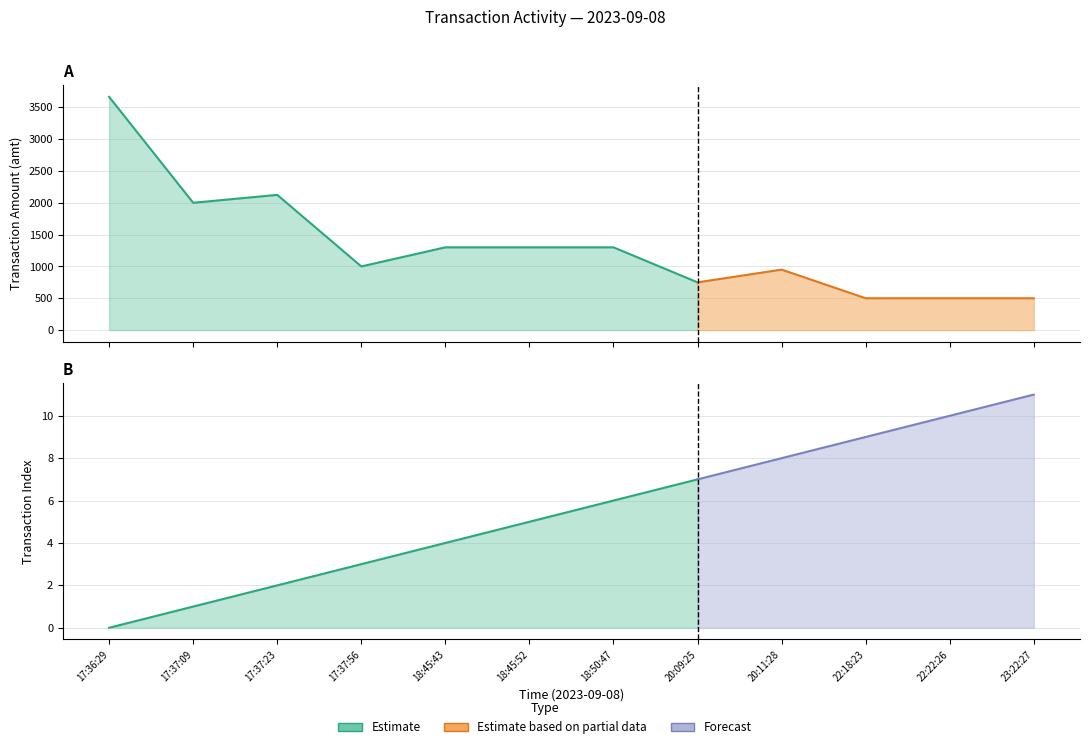

True or false: amt_lower and amt intersect in this chart.

False